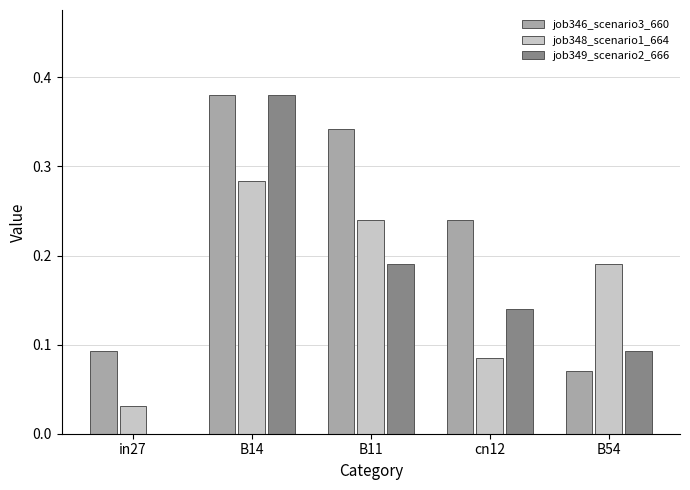

Between B11 and B54, which series saw the biggest shift?

job346_scenario3_660